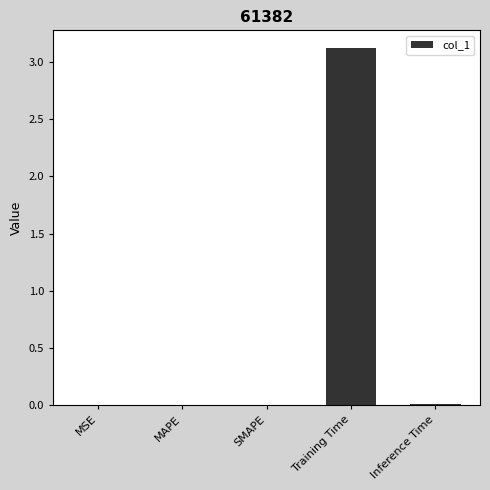

What is the average value?

0.6